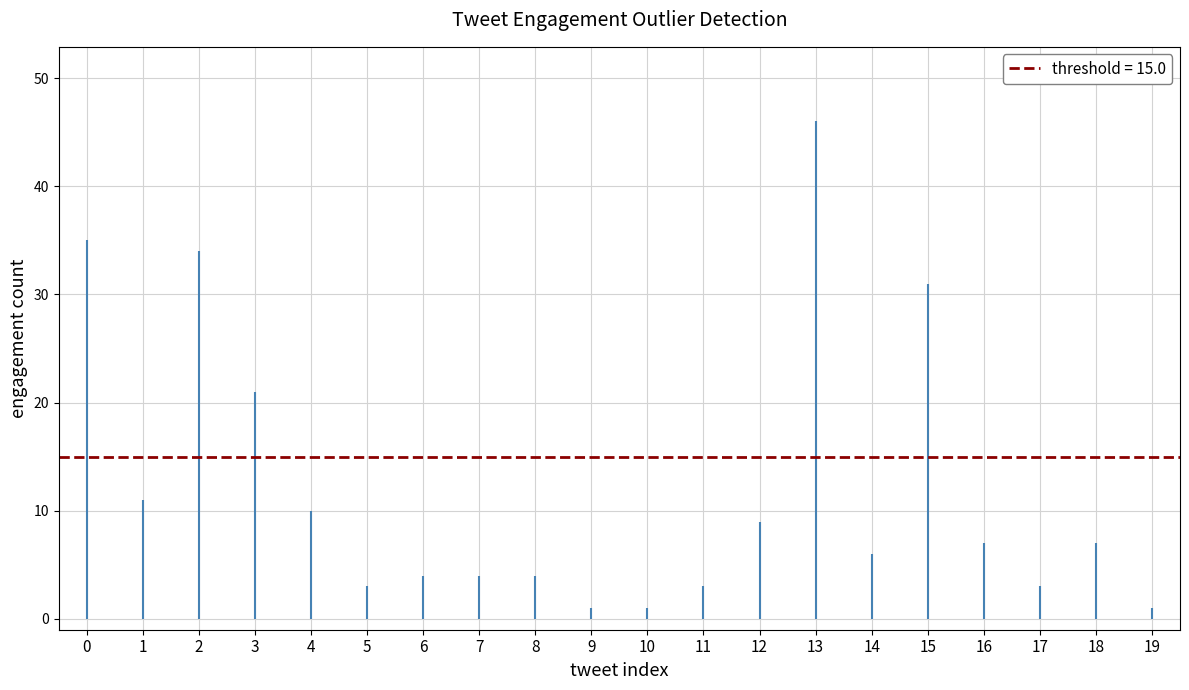

What is the difference between the values at 9 and 1?

10